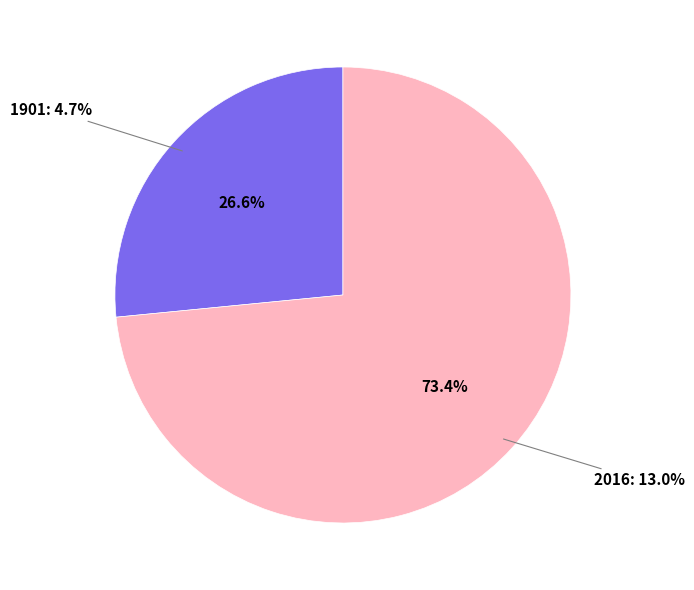

What is the smallest slice in the pie chart?

1901